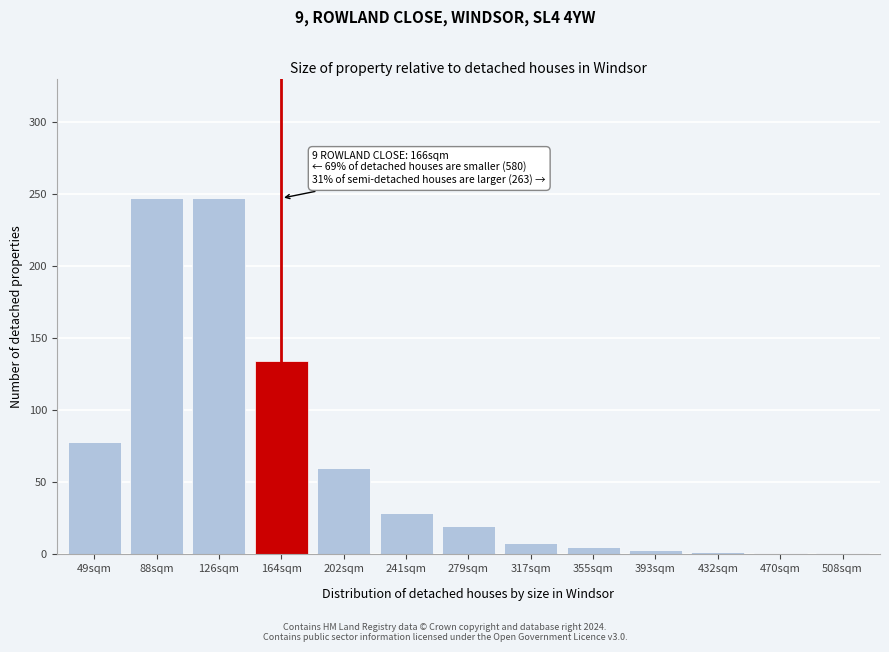

The value at 49sqm is 45. True or false?

False